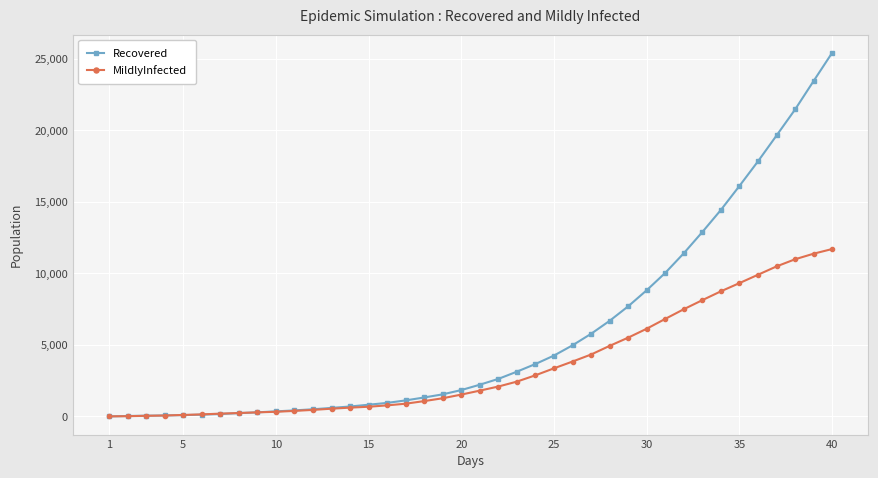

What is the difference between the maximum and second lowest values in the Recovered series?

25400